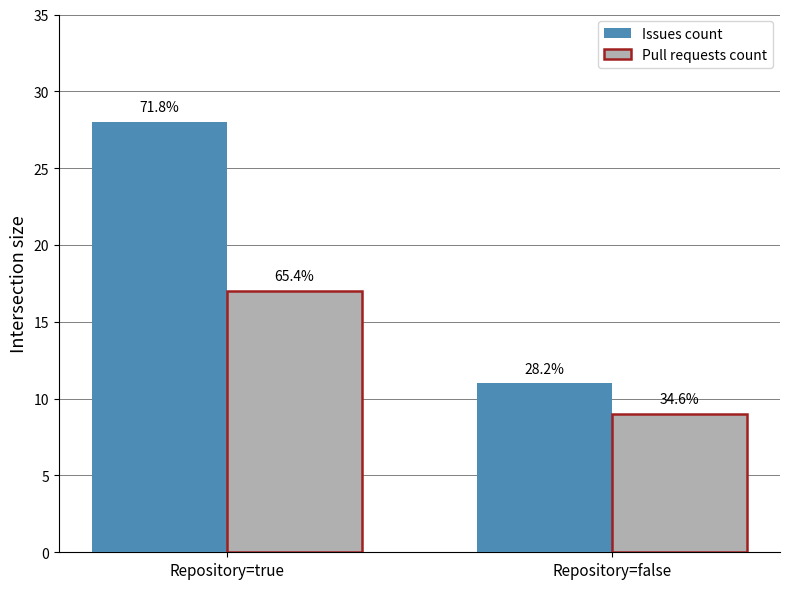

How many groups of bars are there?

2